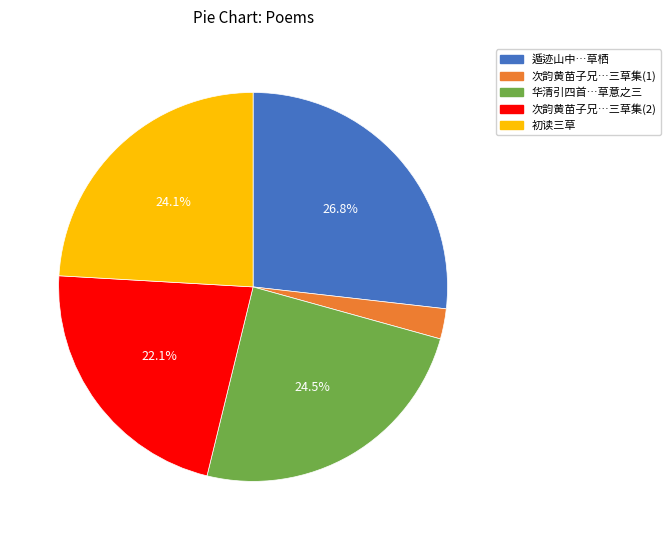

Does any single category account for the majority?

No